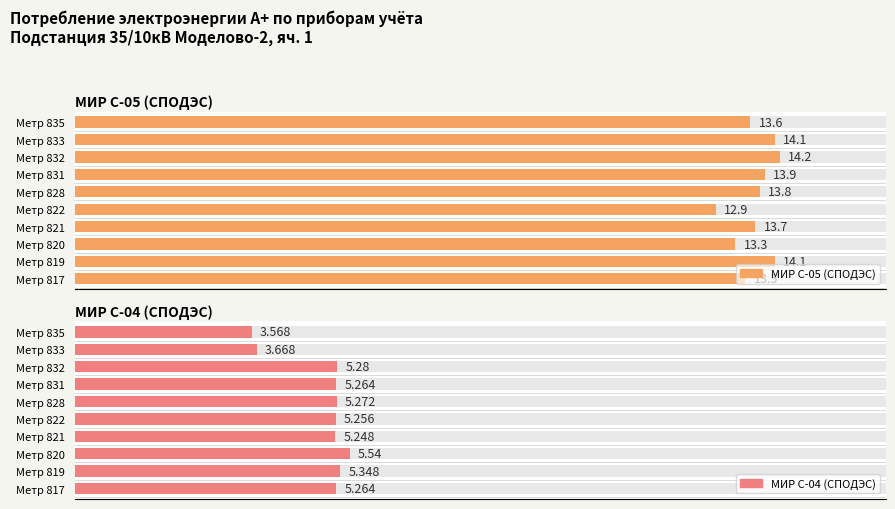

Reading left to right, transcribe all the data shown in this chart.

МИР С-05 (СПОДЭС): 817=13.5	819=14.1	820=13.3	821=13.7	822=12.9	828=13.8	831=13.9	832=14.2	833=14.1	835=13.6
МИР С-04 (СПОДЭС): 817=5.3	819=5.3	820=5.5	821=5.2	822=5.3	828=5.3	831=5.3	832=5.3	833=3.7	835=3.6